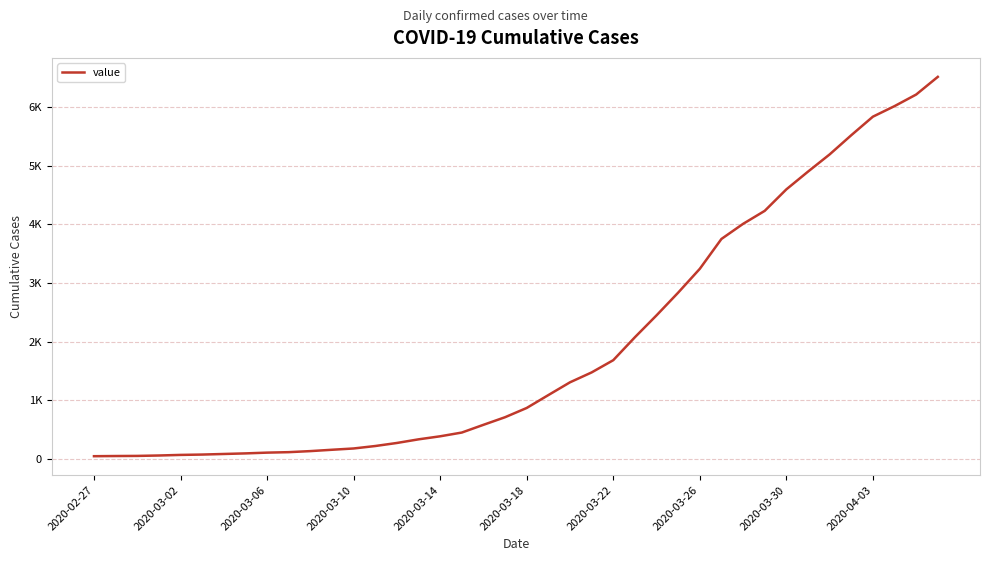

Reading left to right, transcribe all the data shown in this chart.

42	45	47	54	64	70	80	90	103	111	129	152	174	216	268	330	382	446	578	708	866	1086	1304	1473	1682	2074	2448	2836	3243	3753	4011	4233	4600	4903	5197	5525	5842	6022	6220	6522